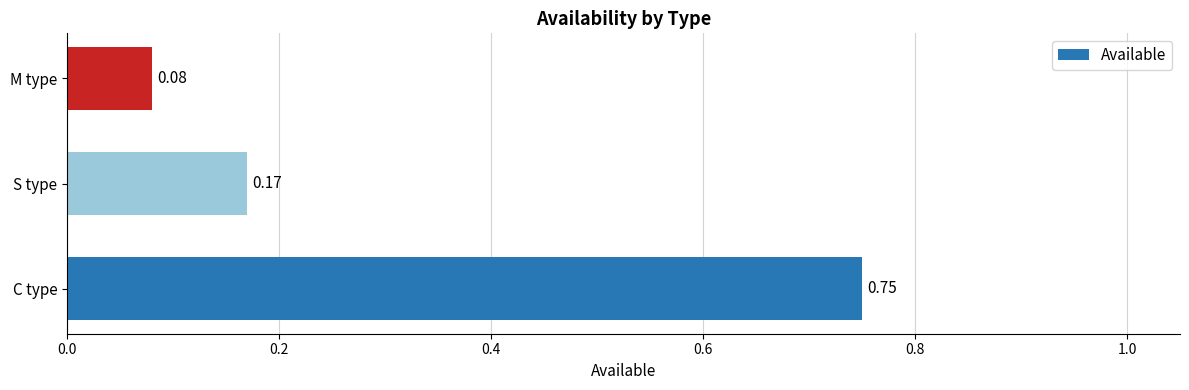

Which category has the lowest value across all series?

M type